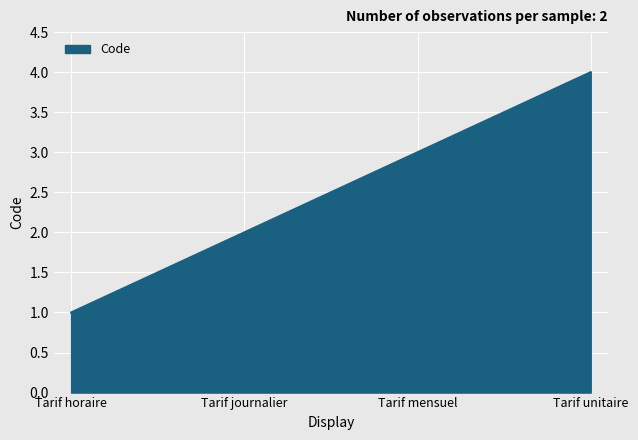

What is the sum of all values?

10